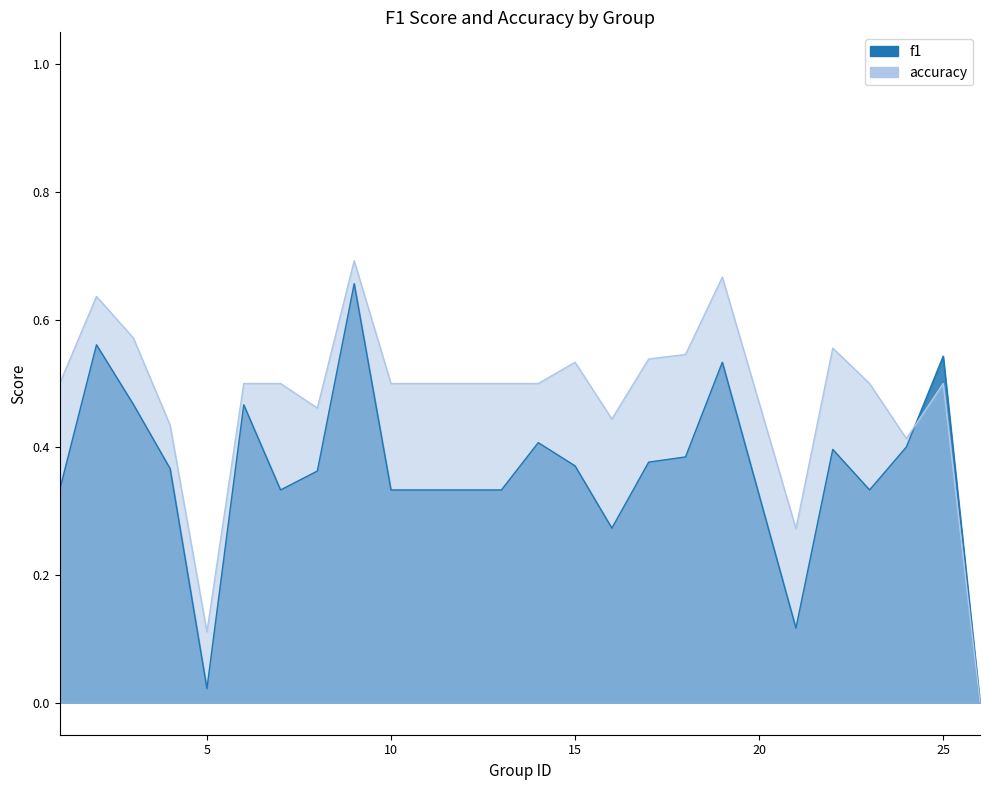

Does the chart have visible grid lines?

No